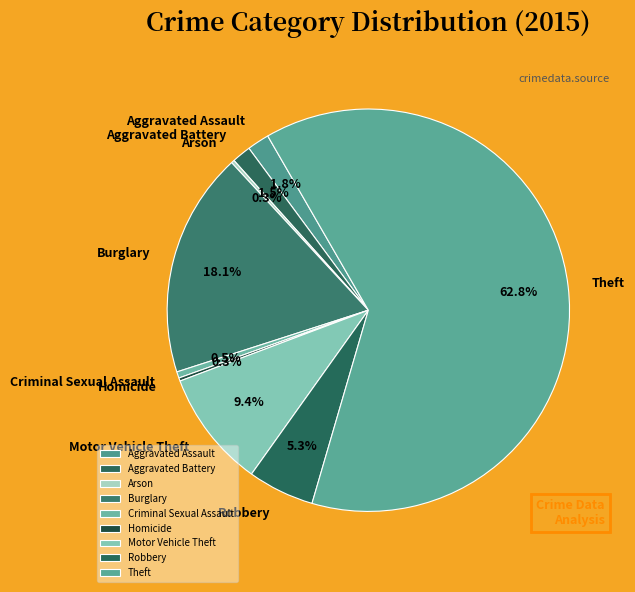

Between Motor Vehicle Theft and Theft, which is larger?

Theft